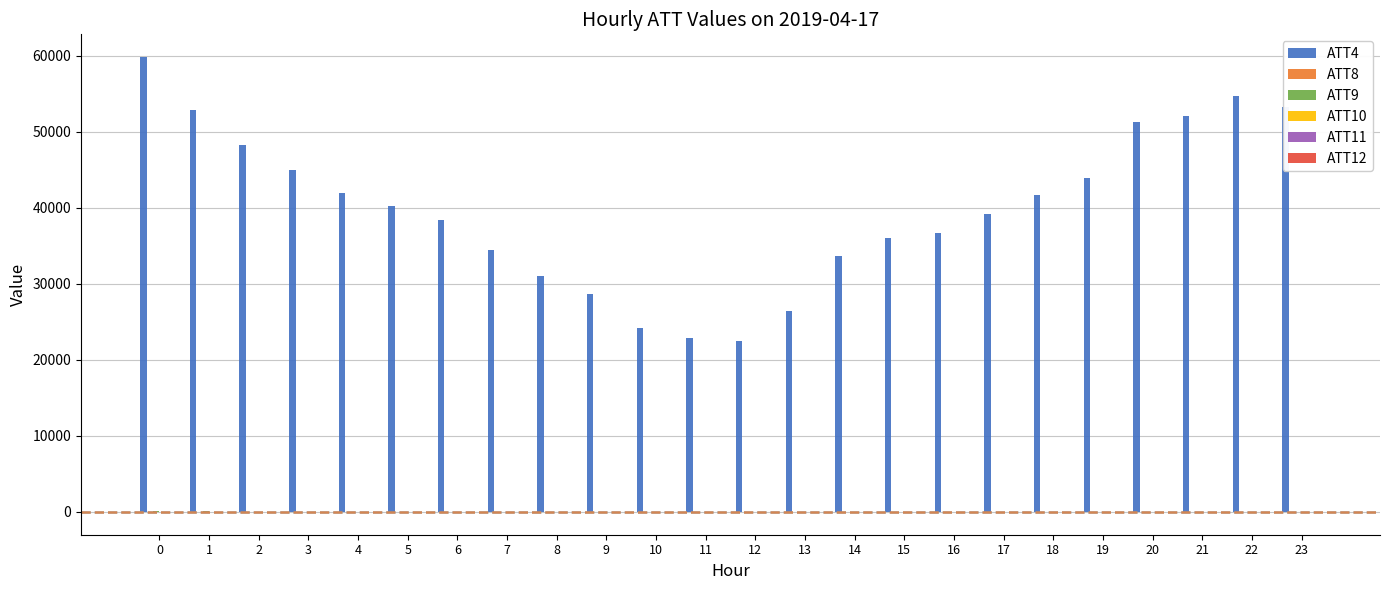

Which series has the largest total across all categories?

ATT4